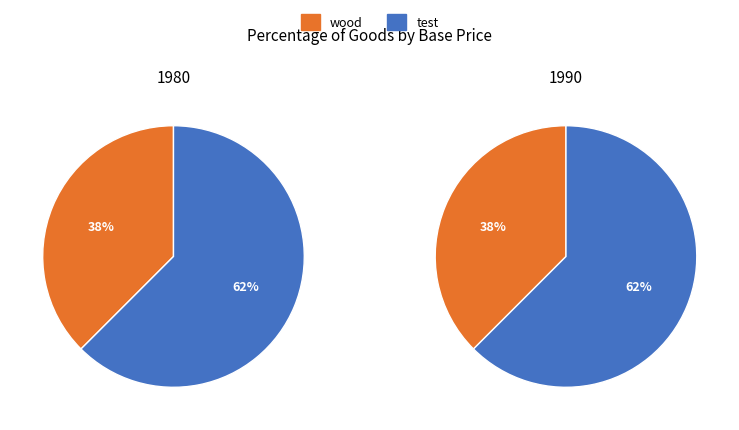

Is it true that test is 71% of the pie?

False